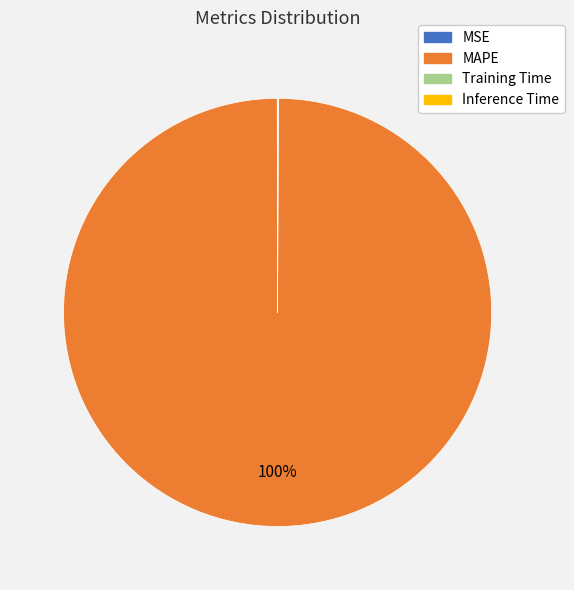

To the nearest percent, what is the difference between the largest and smallest slice percentages?

100%